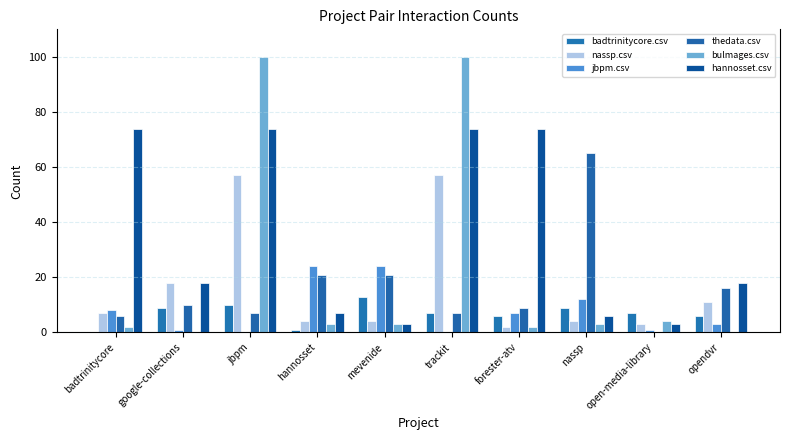

Reading left to right, transcribe all the data shown in this chart.

badtrinitycore.csv: 0	9	10	1	13	7	6	9	7	6
nassp.csv: 7	18	57	4	4	57	2	4	3	11
jbpm.csv: 8	1	0	24	24	0	7	12	1	3
thedata.csv: 6	10	7	21	21	7	9	65	0	16
bulmages.csv: 2	0	100	3	3	100	2	3	4	0
hannosset.csv: 74	18	74	7	3	74	74	6	3	18